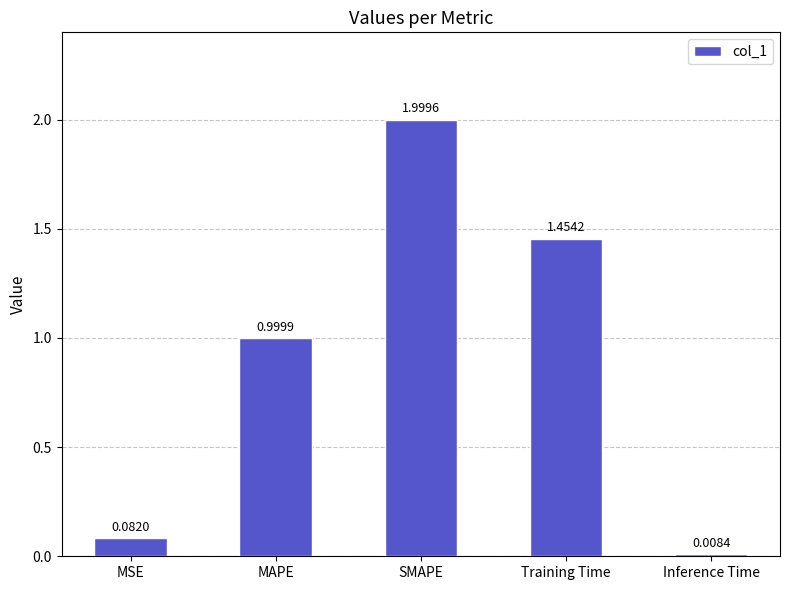

How many bars are there in total?

5